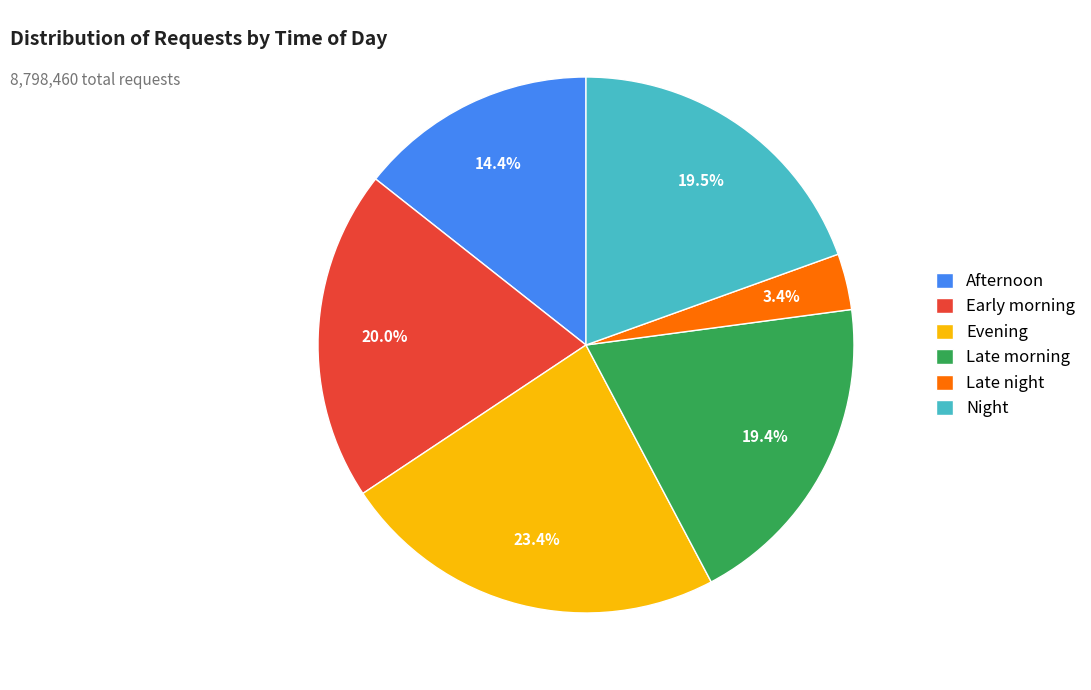

Which category has the biggest portion of the pie?

Evening